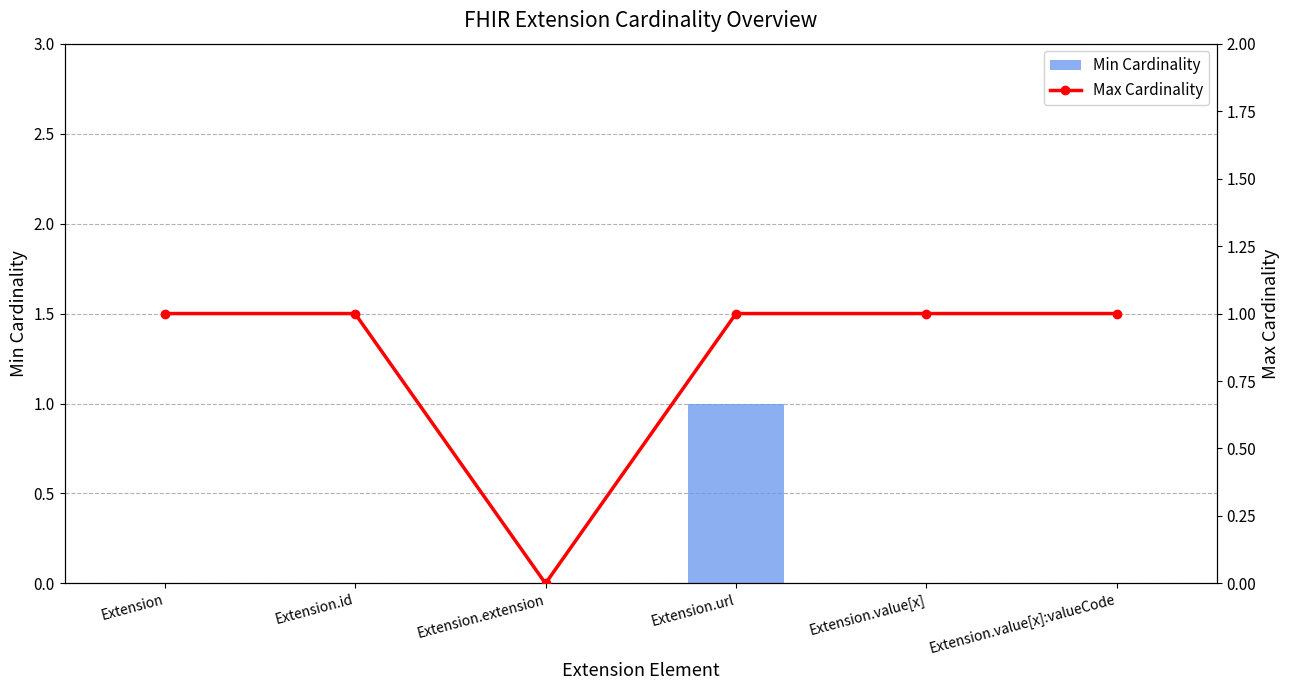

At how many categories does at least one series exceed 0?

5